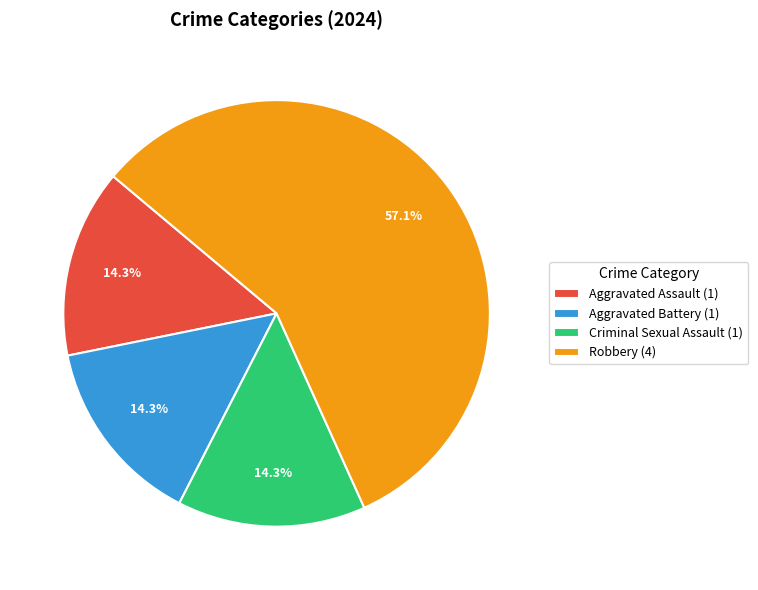

To the nearest percent, what is the difference between the Criminal Sexual Assault and Robbery slice percentages?

43%